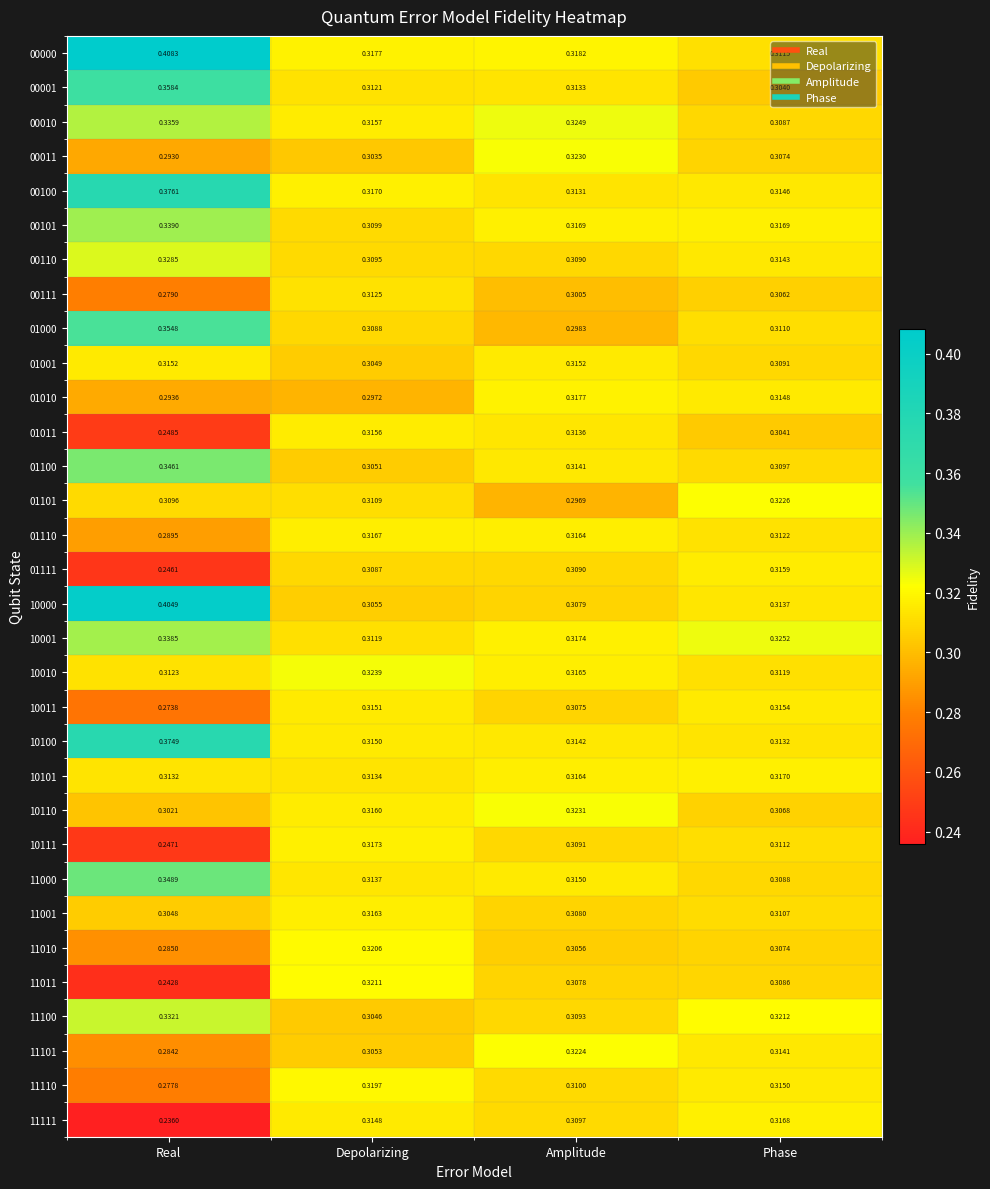

Which category has the highest value in the 11011 series?

Depolarizing